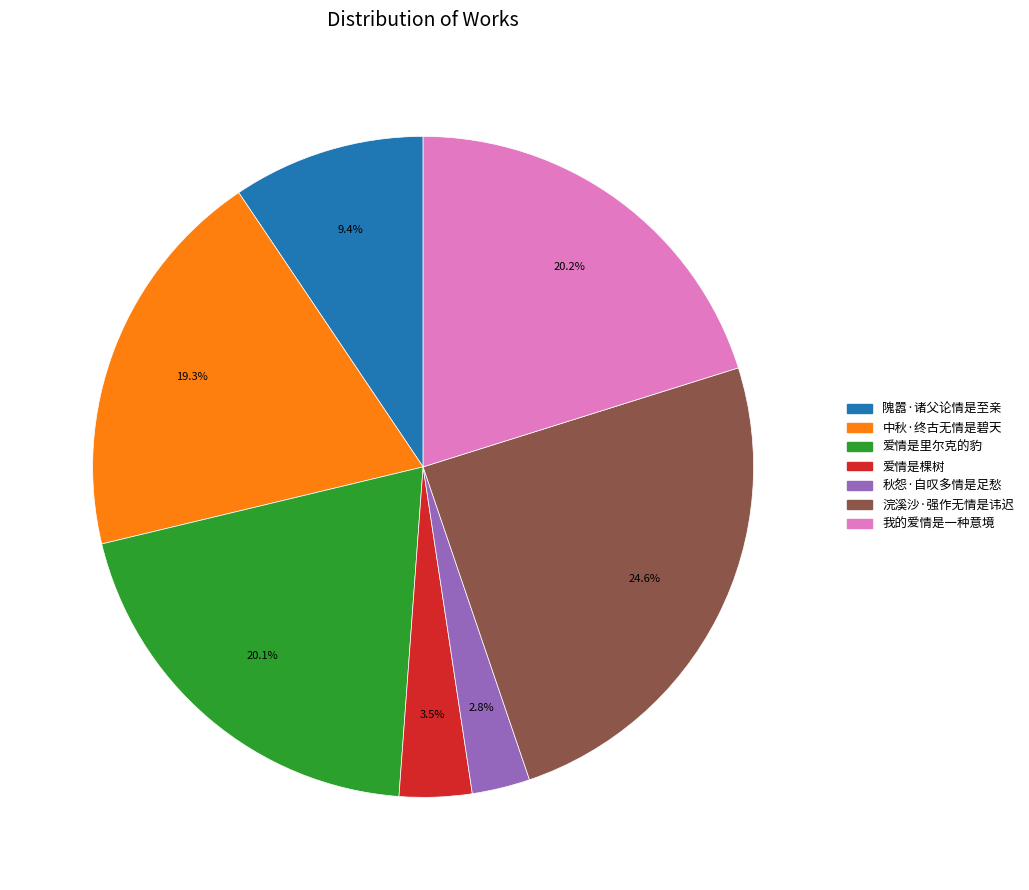

Is there any slice that represents more than half of the pie?

No